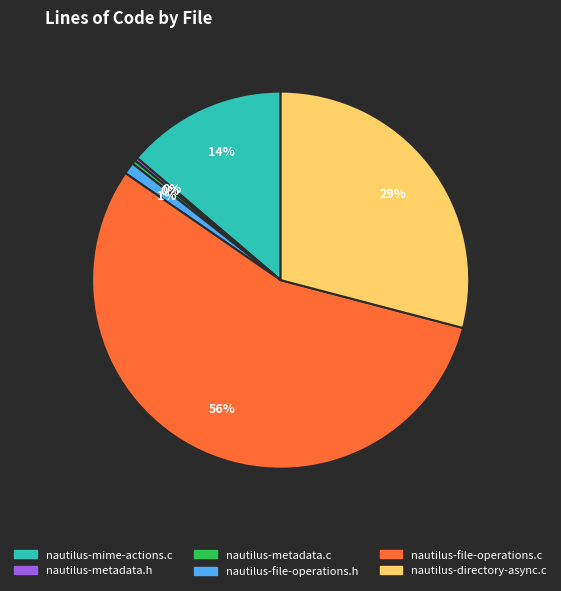

To the nearest percent, what percentage of the pie is nautilus-file-operations.h?

1%